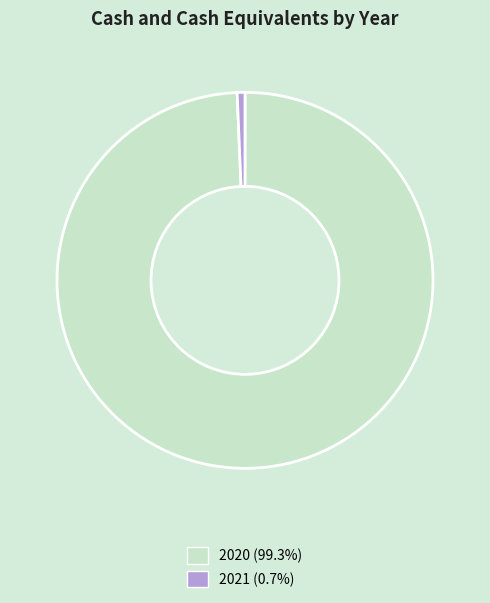

Which category accounts for the majority?

2020